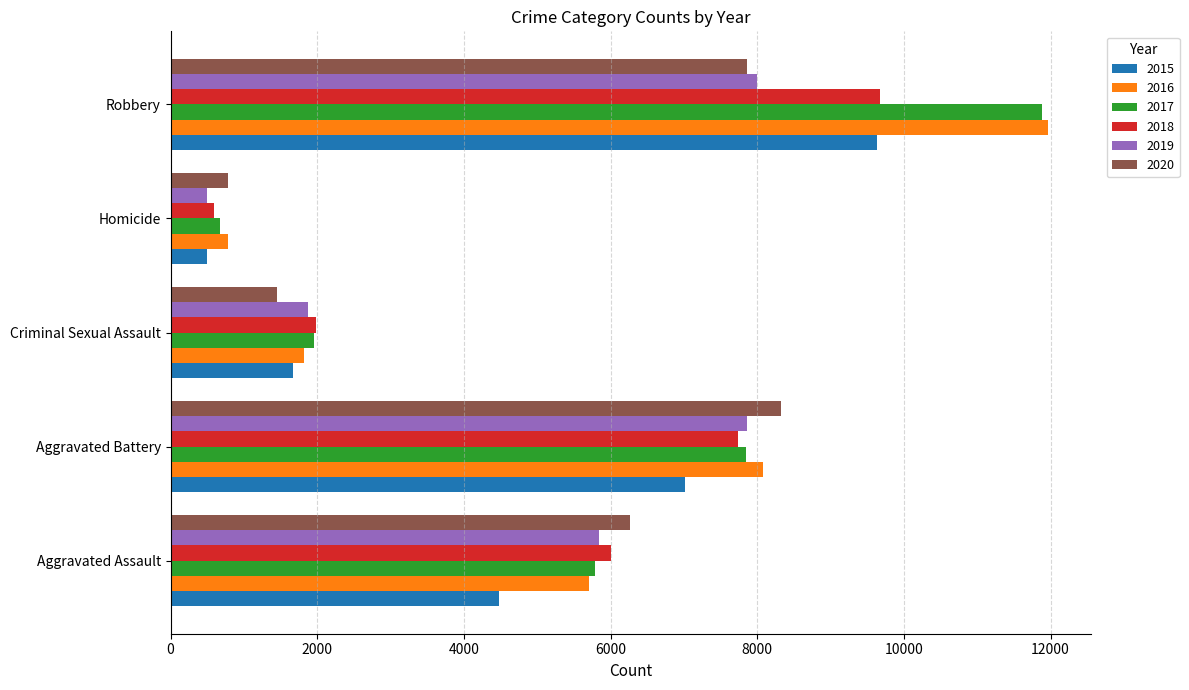

At which category is the sum across all series the highest?

Robbery